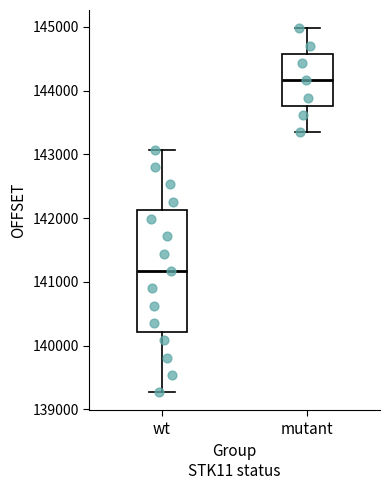

Which box is the tallest, from its lower edge to its upper edge?

wt